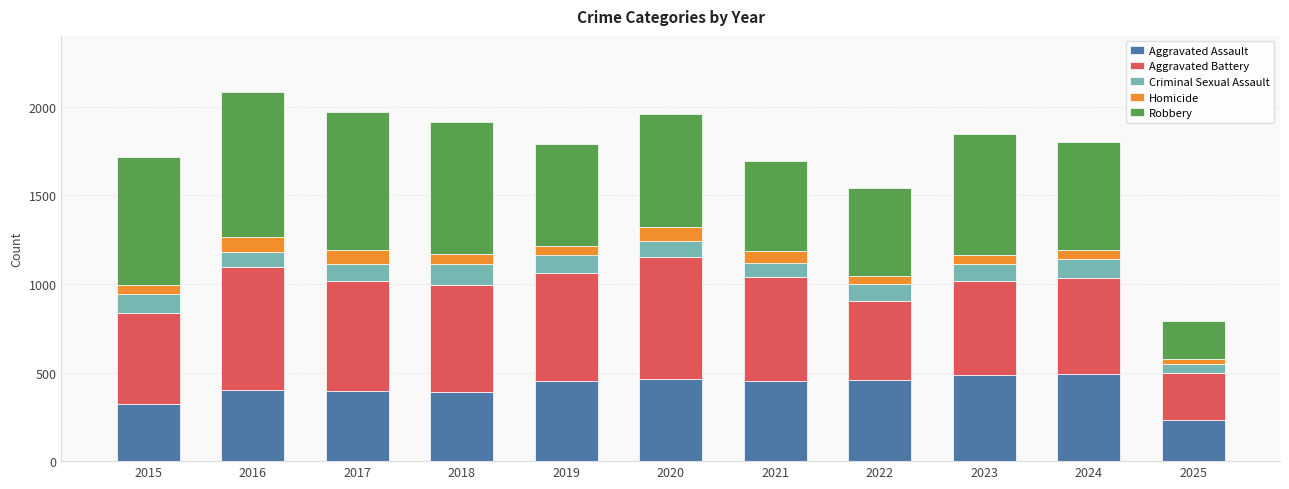

What is the total value across all series at 2020?

1959